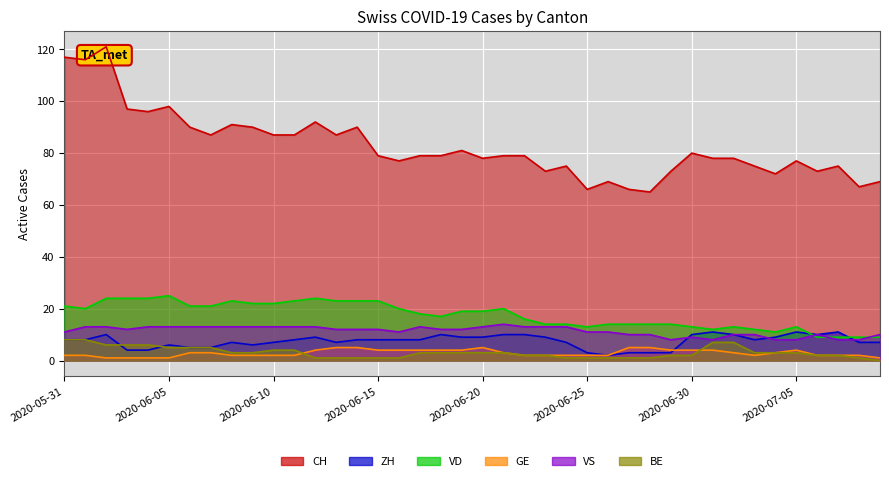

Which series changed the most between 2020-06-20 and 2020-07-03?

VD